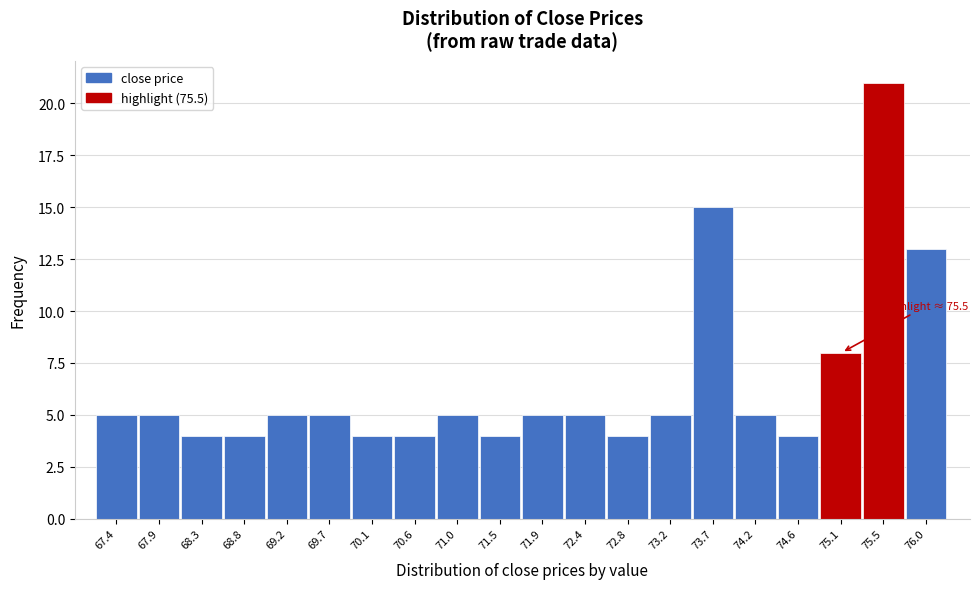

Reading left to right, transcribe all the data shown in this chart.

5	5	4	4	5	5	4	4	5	4	5	5	4	5	15	5	4	8	21	13